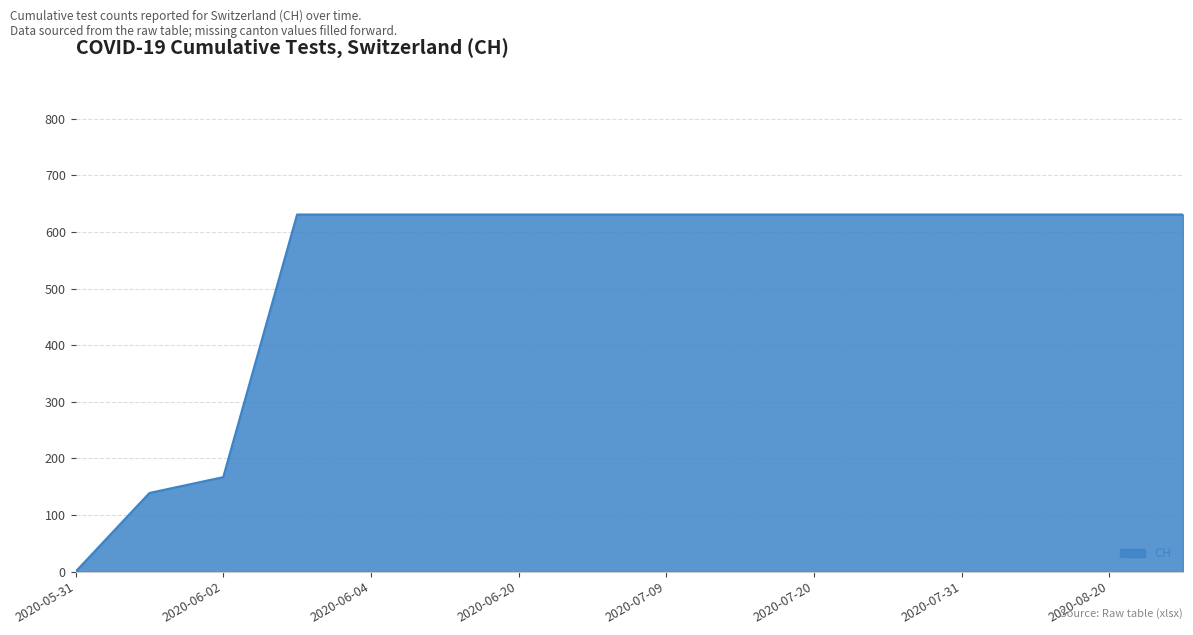

What is the greatest value displayed?

631